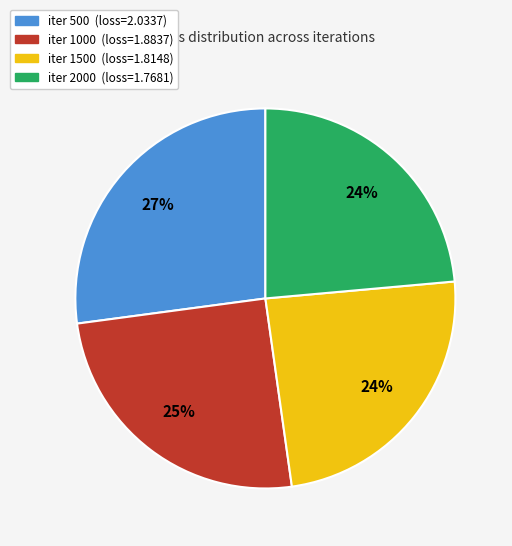

How many segments does this pie chart have?

4